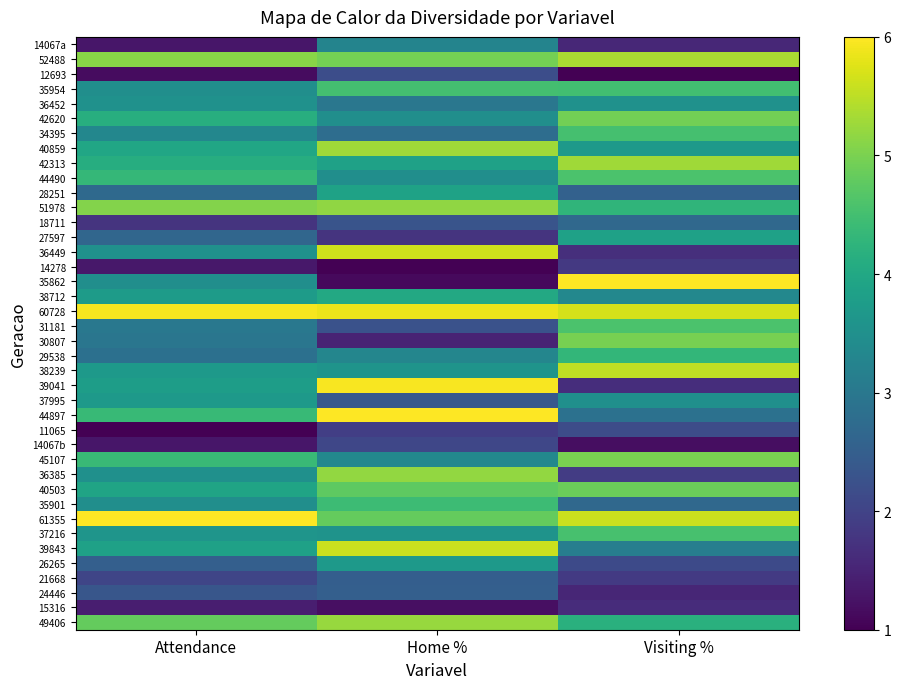

What is the difference between the highest and lowest values at Attendance?

5.0